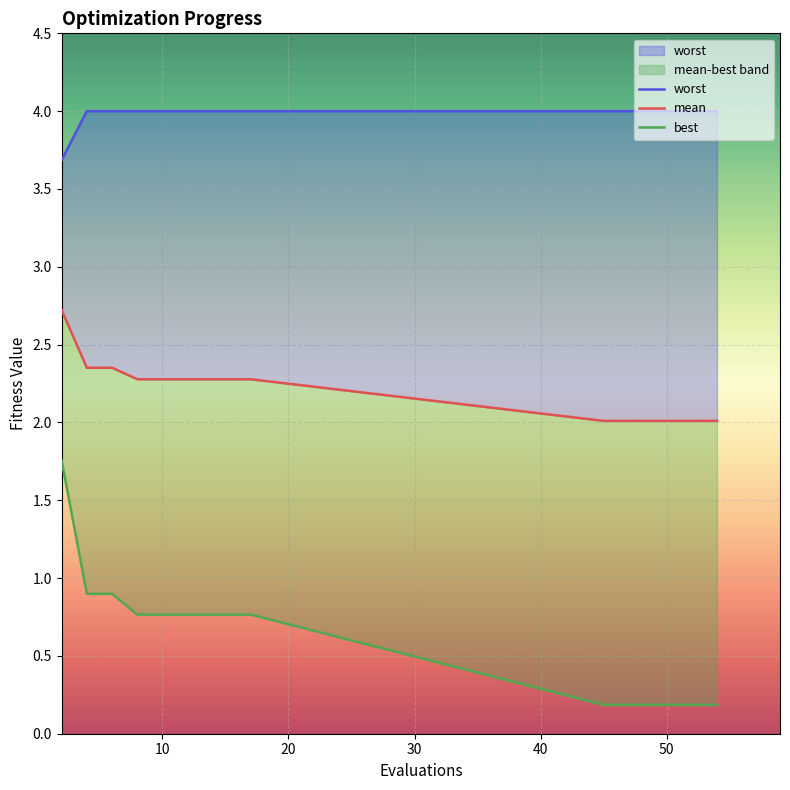

How many lines are shown in the chart?

3